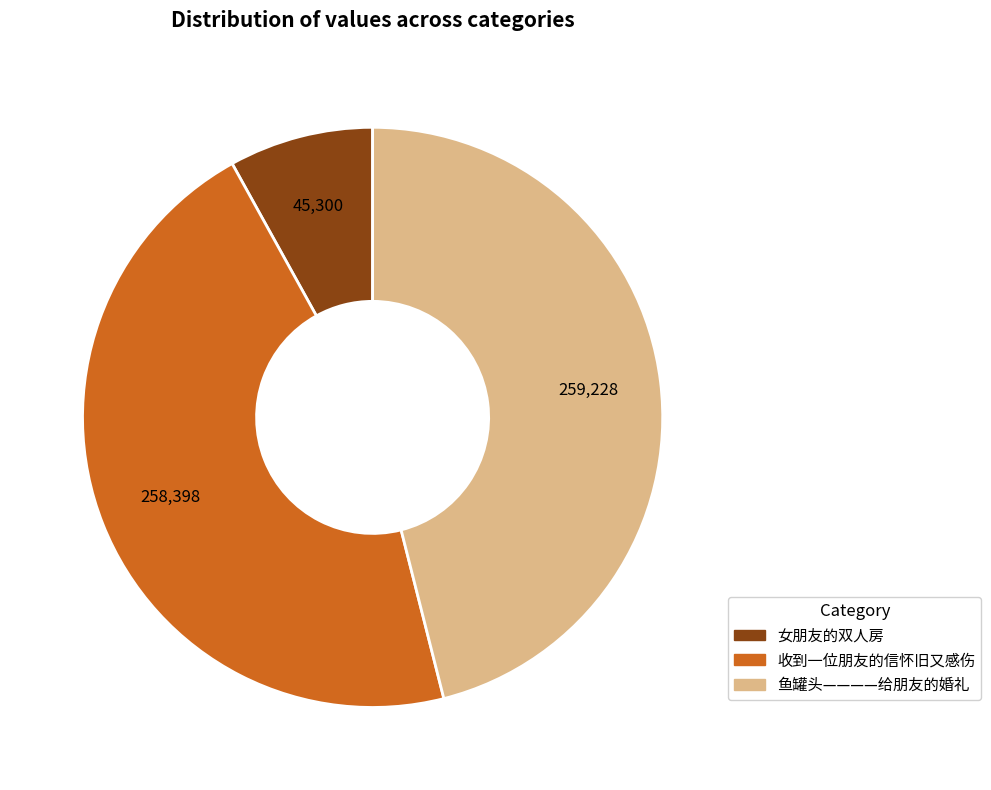

How much of the chart is everything except 收到一位朋友的信怀旧又感伤?

54.1%